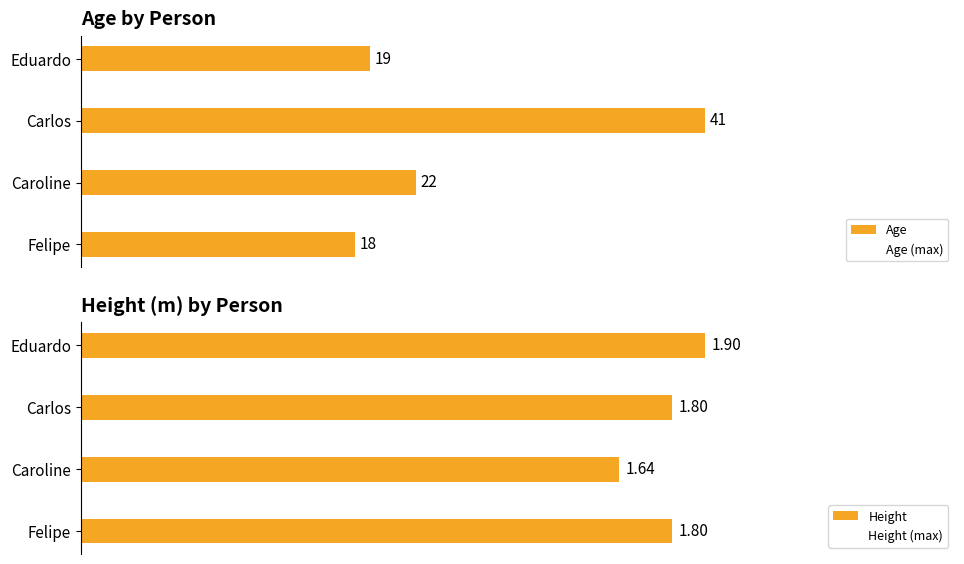

Which series has the widest spread of values?

Age